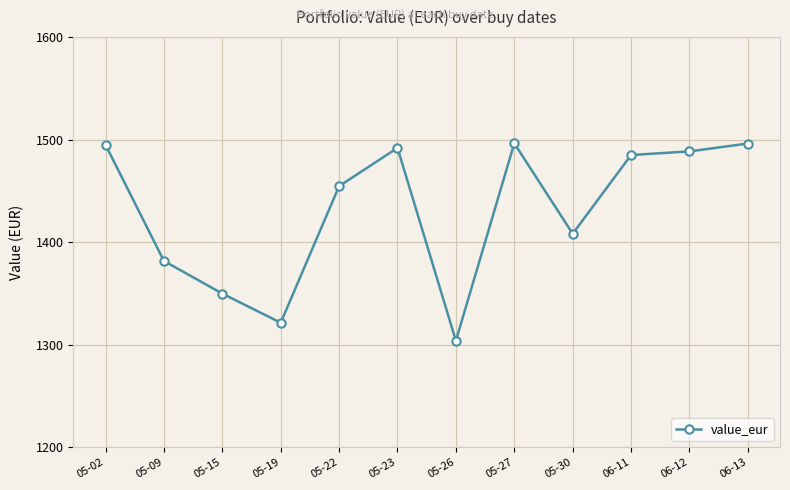

What is the label of the 1st point from the right?

06-13